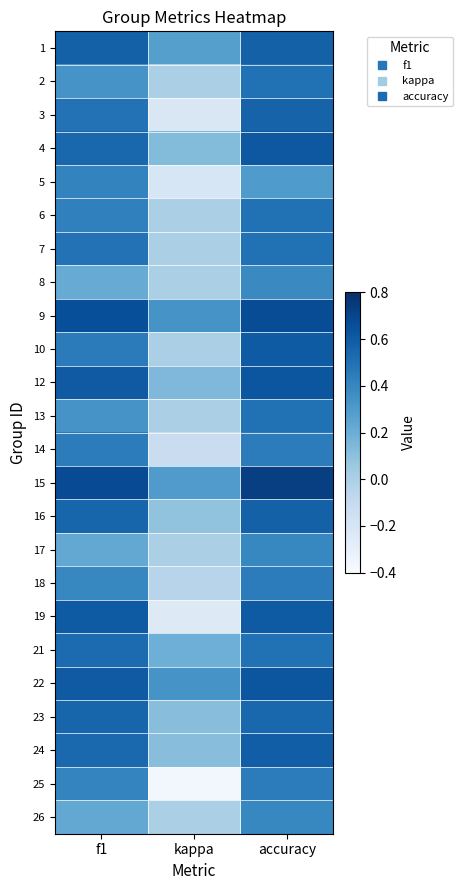

Rank the series at kappa from lowest to highest value.

25, 19, 3, 5, 14, 18, 2, 6, 7, 8, 10, 13, 17, 26, 16, 24, 23, 4, 12, 21, 1, 15, 9, 22